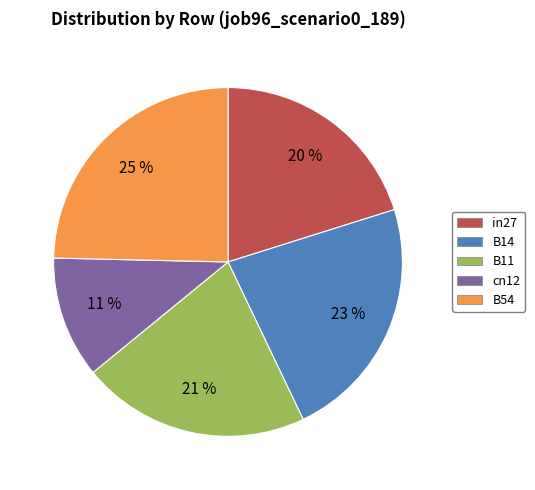

Is there any slice that represents more than half of the pie?

No